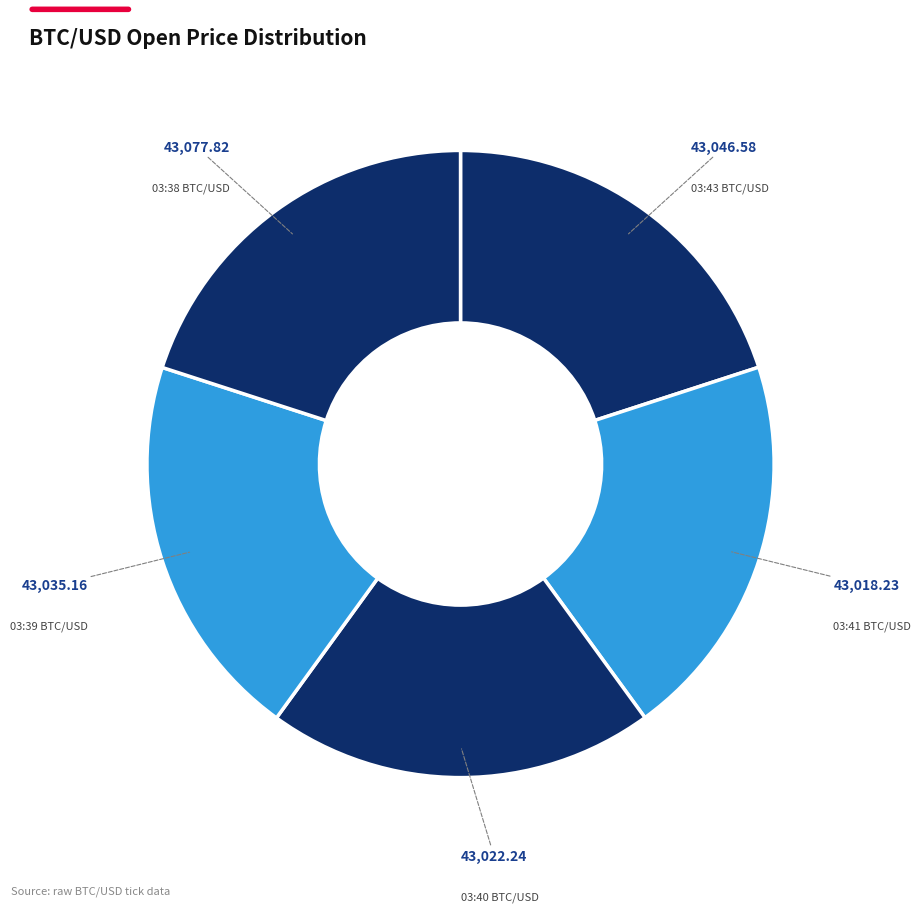

Does any single category account for the majority?

No